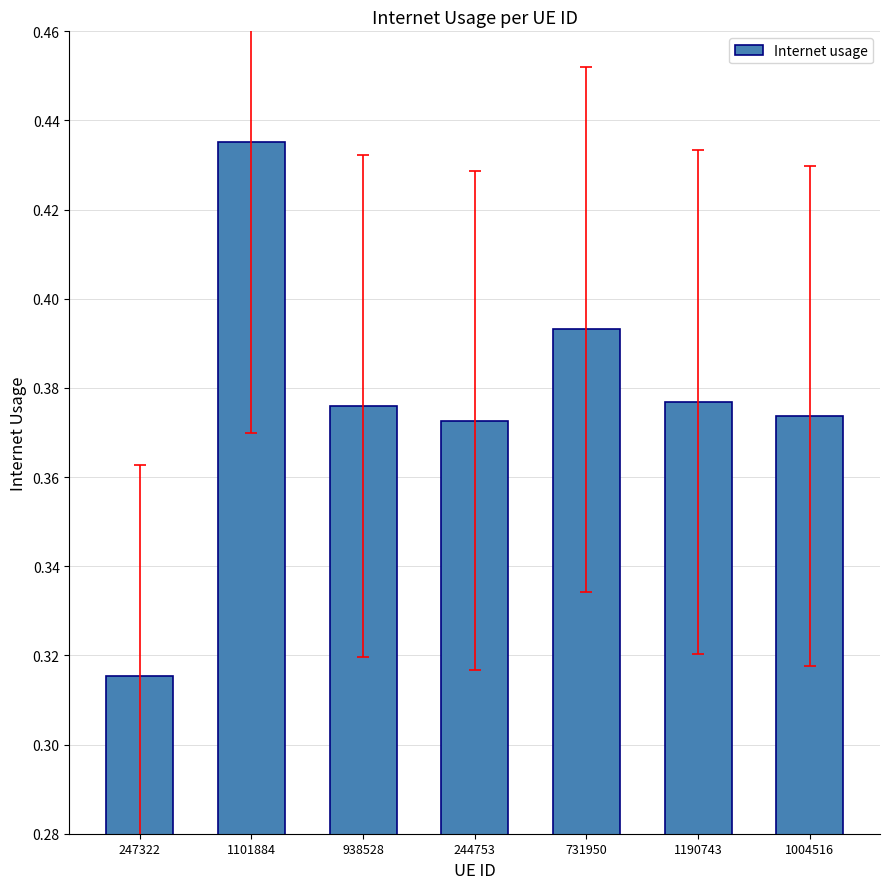

At which category does the chart reach its peak across all series?

1101884